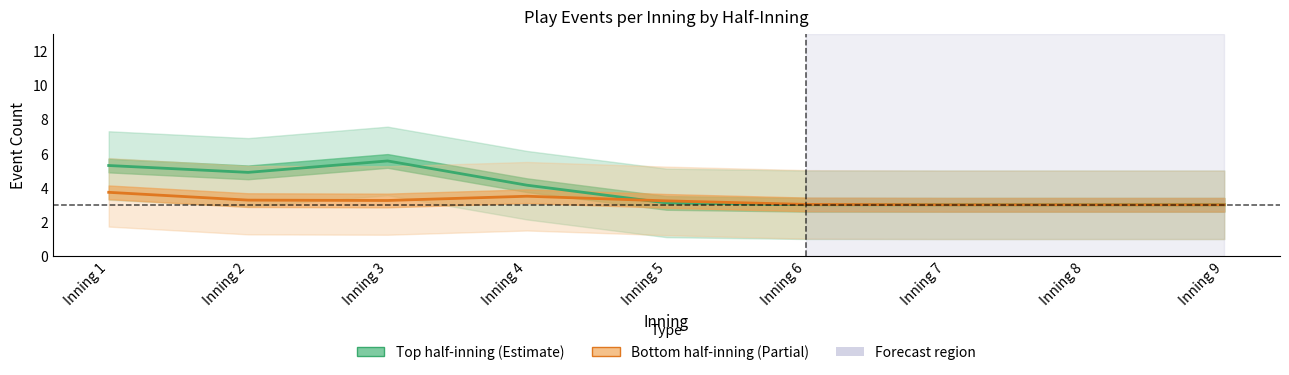

At which label is Bottom half-inning closest to 3?

Inning 8